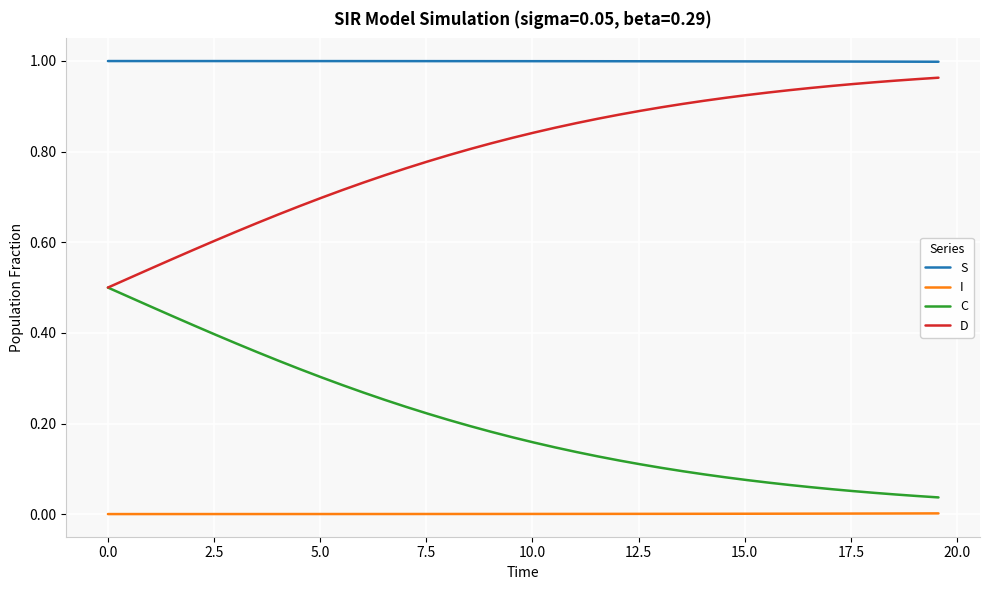

Rank the series by their average value, from highest to lowest.

S, D, C, I